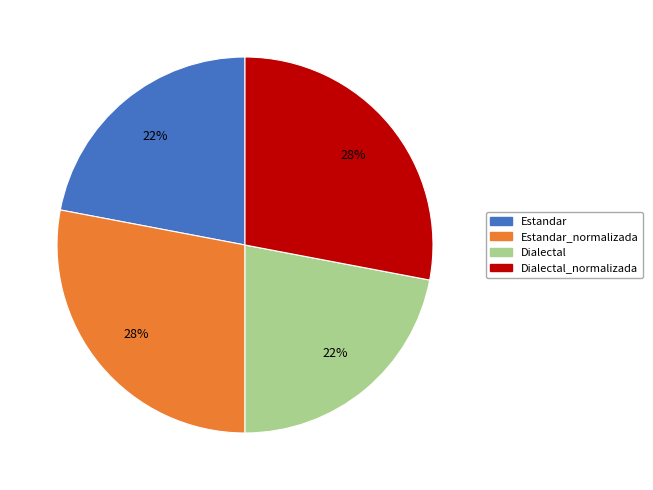

Is Estandar_normalizada the majority of the pie?

No